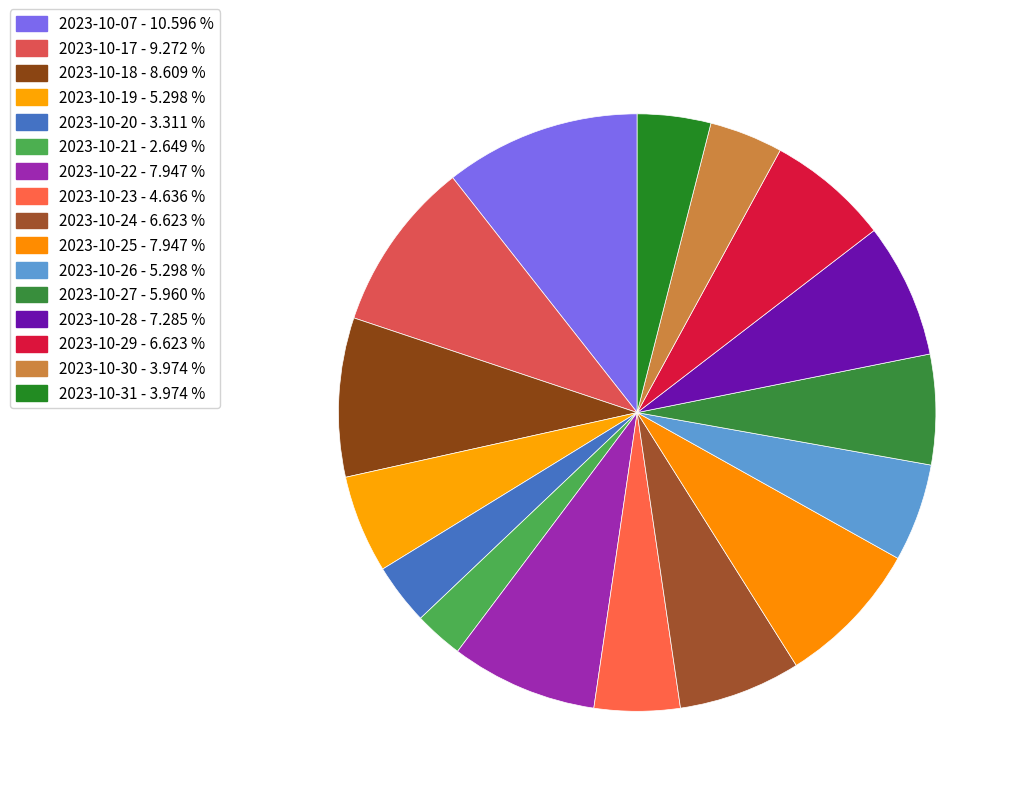

Is the sum of 2023-10-19 and 2023-10-26 greater than half?

No